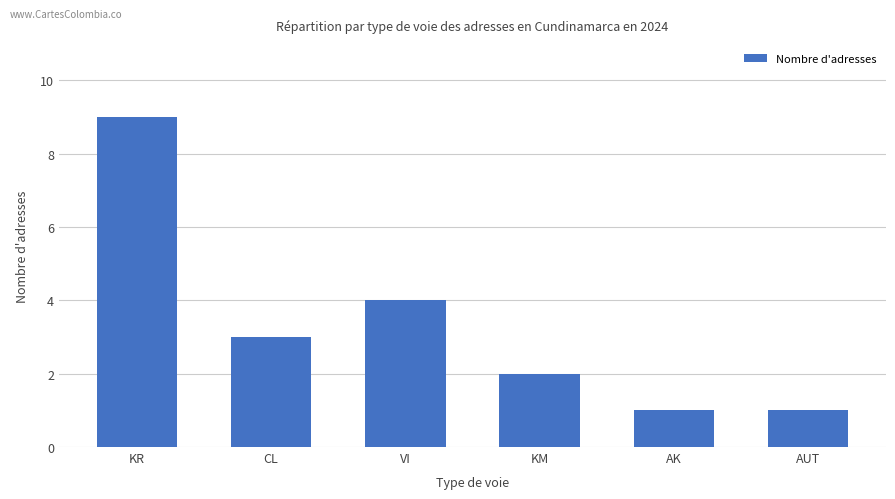

Are the bars grouped side by side (vs. stacked)?

No